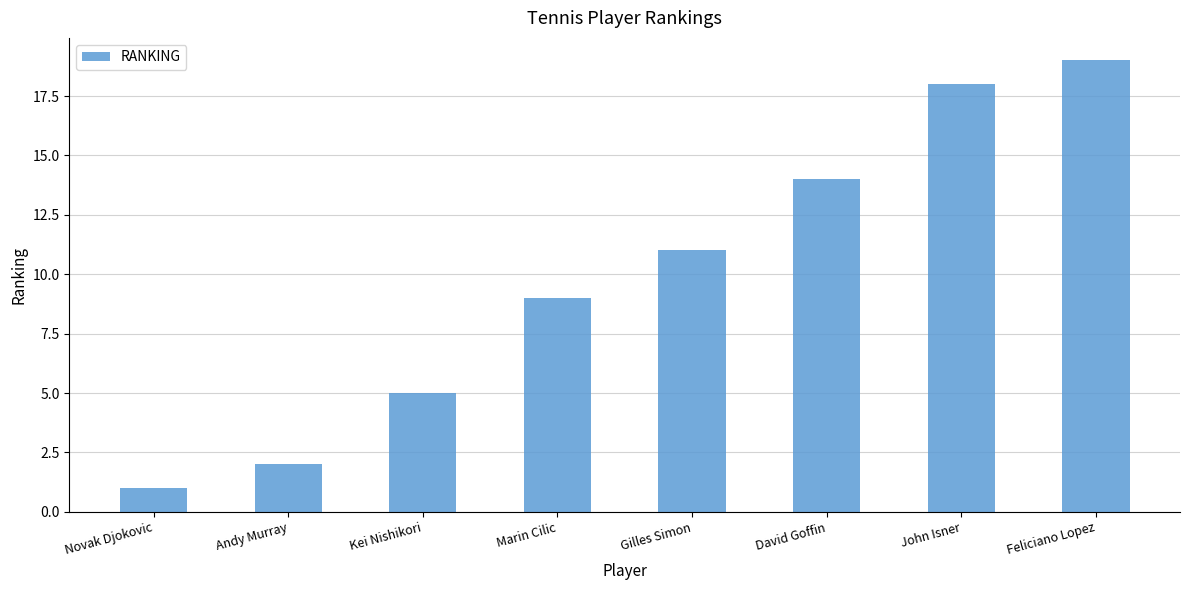

What is the maximum value shown in the chart?

19